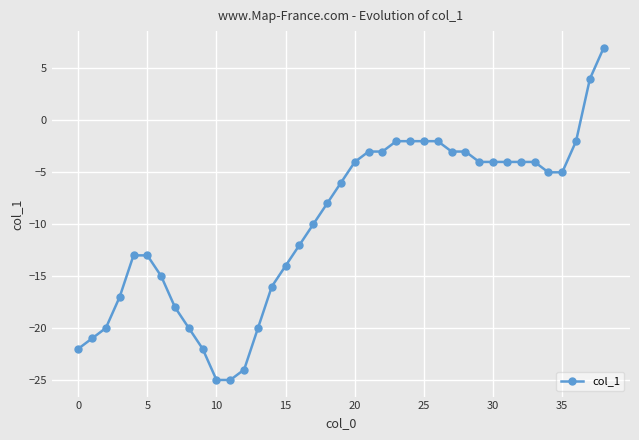

What is the value of the 7th point from the left?

-15